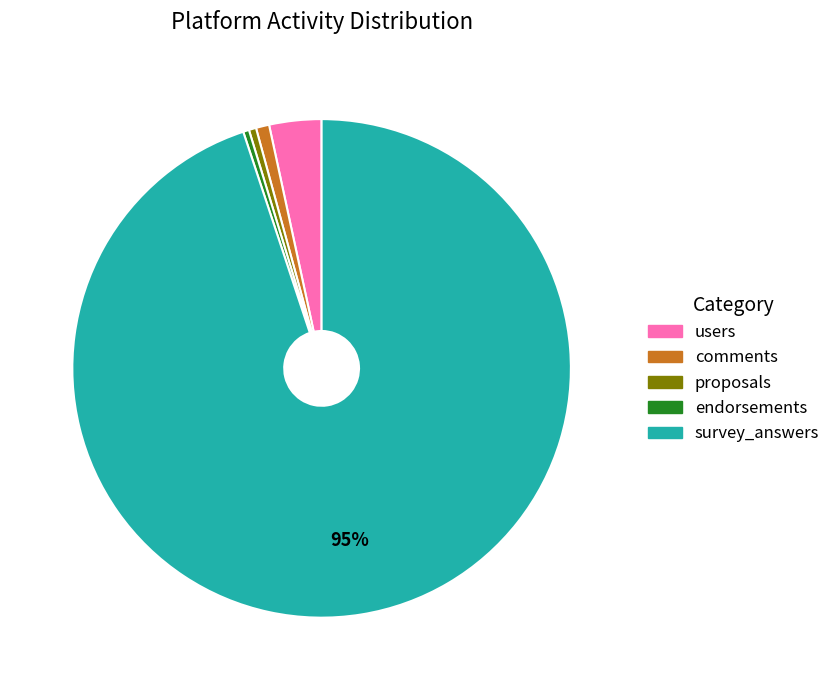

To the nearest percent, what is the average slice percentage?

20%